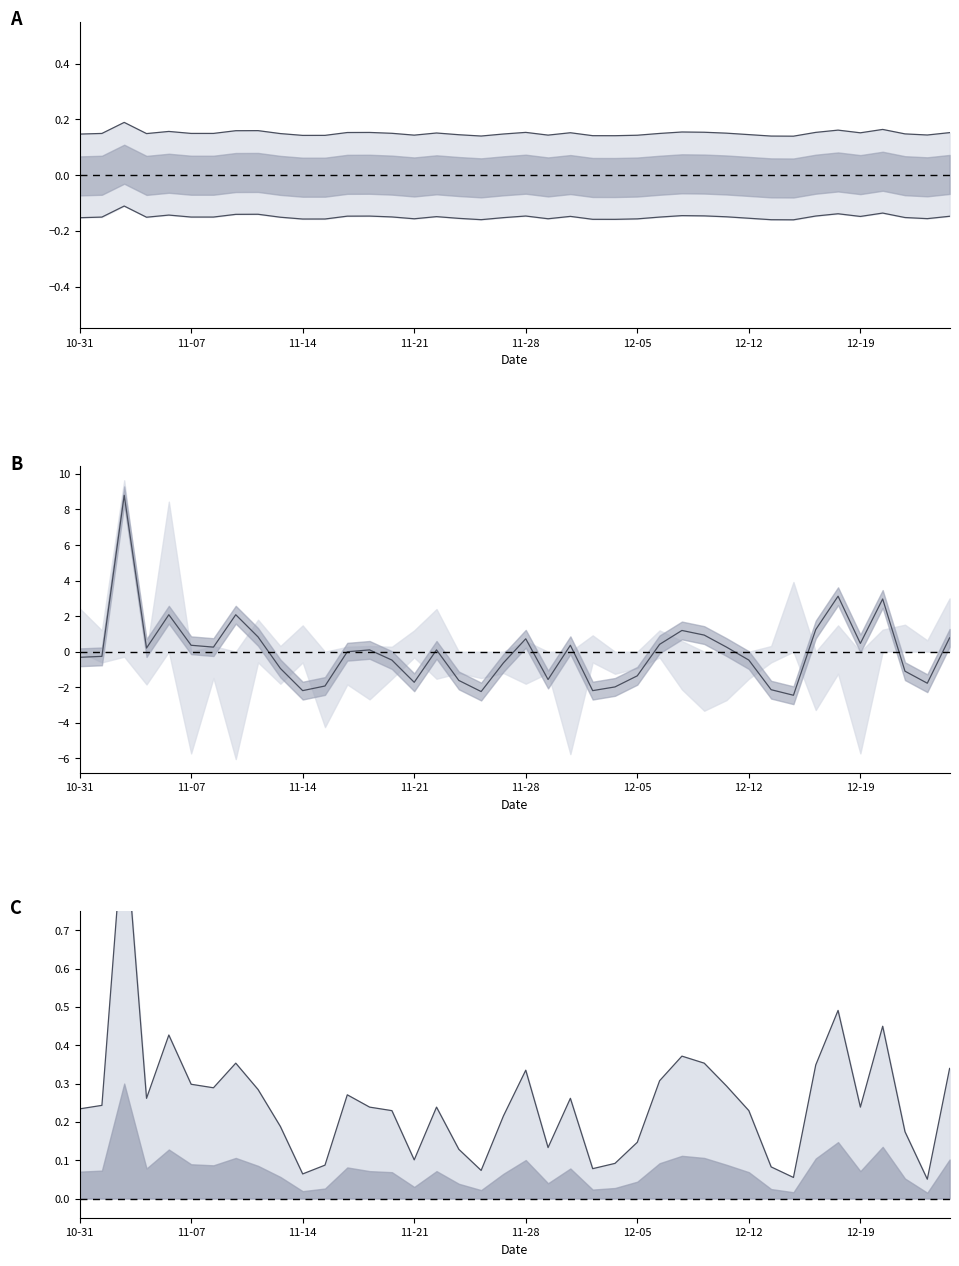

What is the label of the 14th point from the right?

26